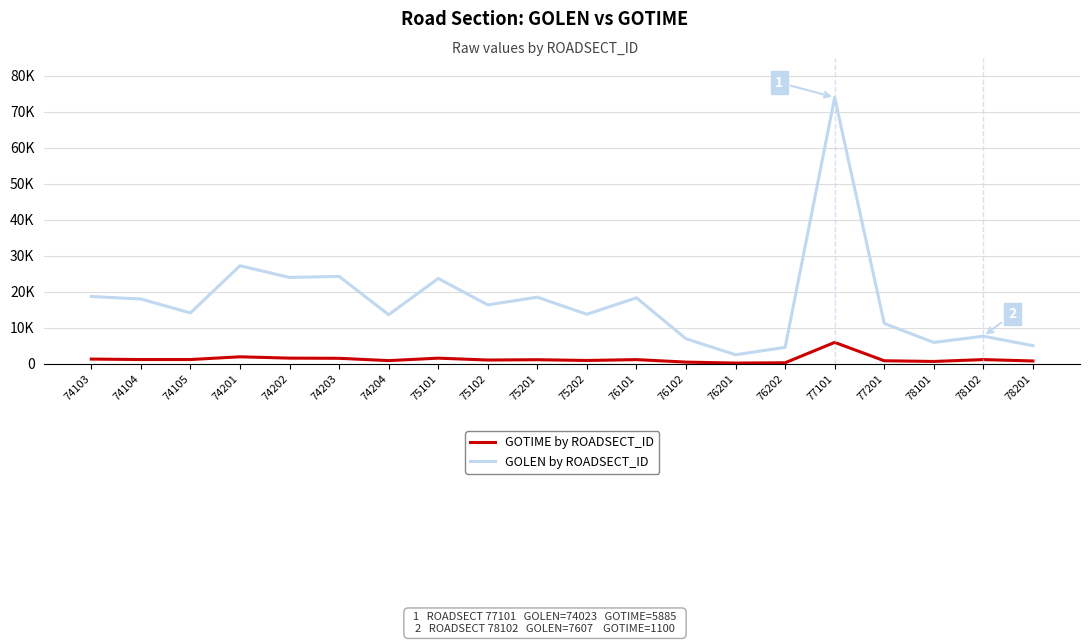

Does the chart have visible grid lines?

Yes